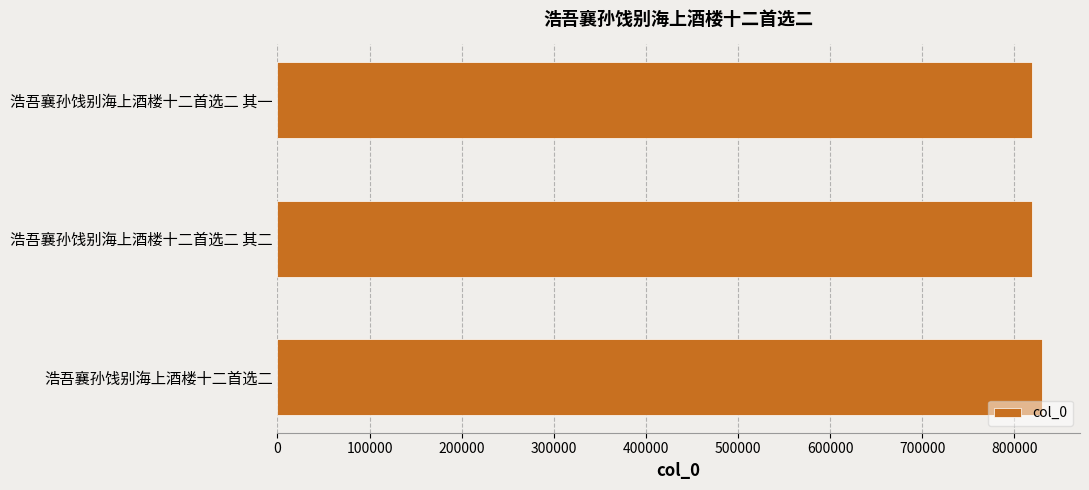

What is the ratio of the value at 浩吾襄孙饯别海上酒楼十二首选二 其一 to the value at 浩吾襄孙饯别海上酒楼十二首选二 其二?

1.0